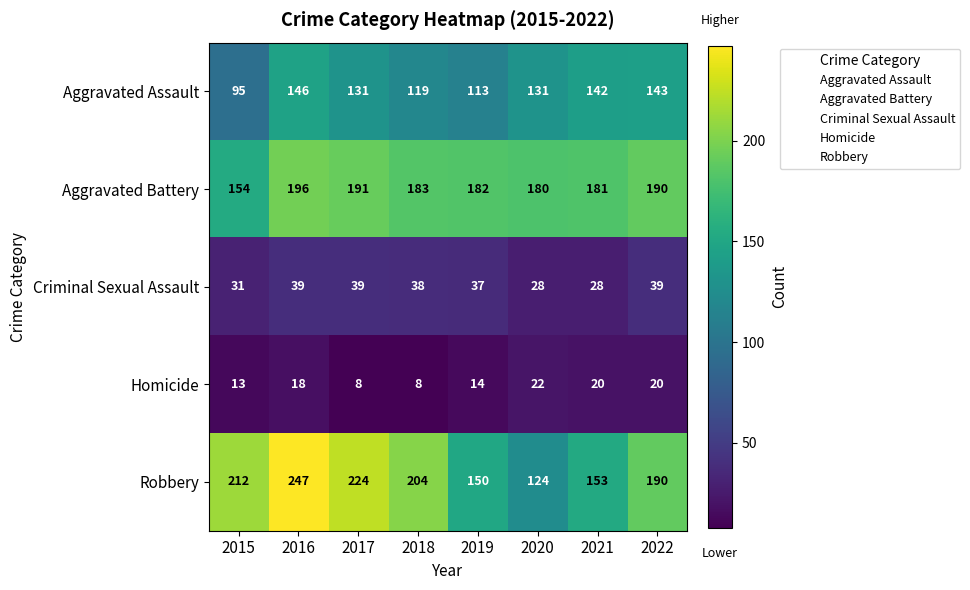

What is the spread (max minus min) of values at 2015?

199